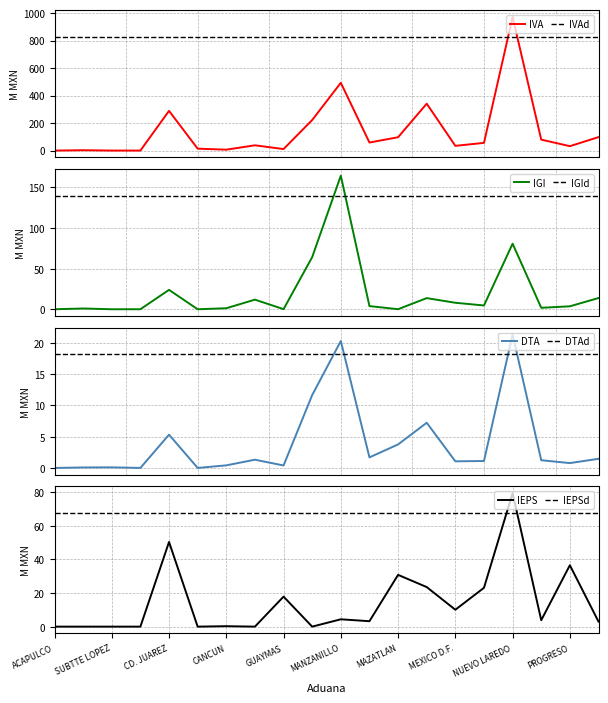

The value of DTA at 5 is 0.0. True or false?

False